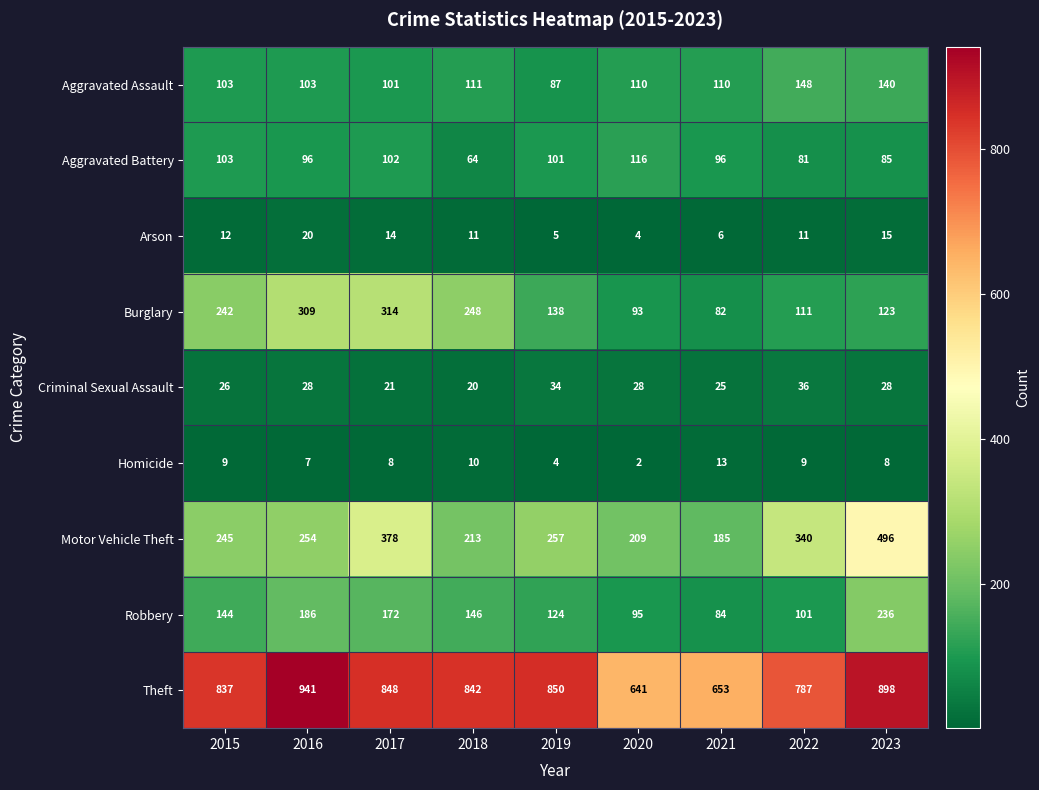

At how many categories does at least one series exceed 885?

2